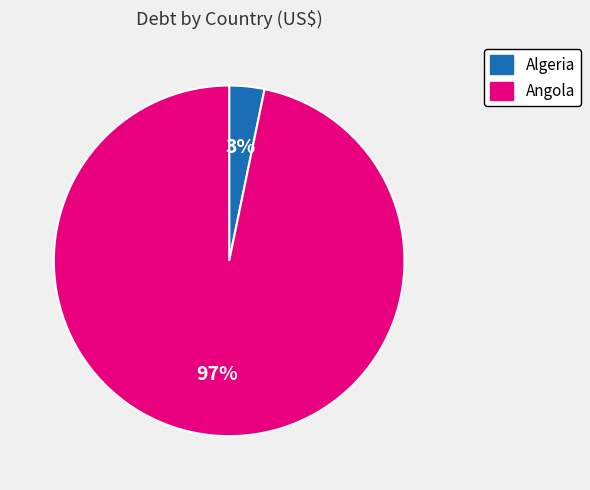

The Angola slice represents 90% of the pie. True or false?

False